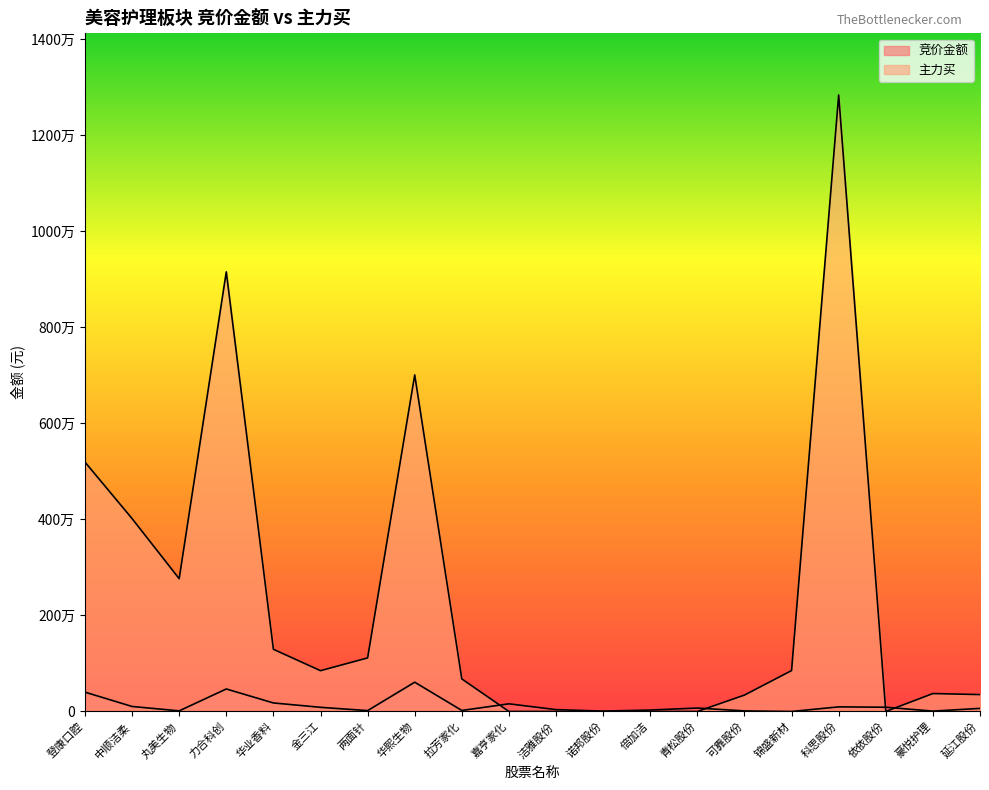

What is the difference between the maximum and minimum values in the 主力买 series?

12836162